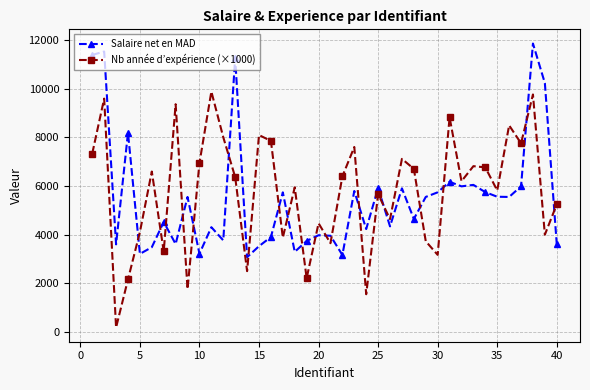

What is the difference between the second highest and second lowest values in the Nb année d’expérience (×1000) series?

8220.0